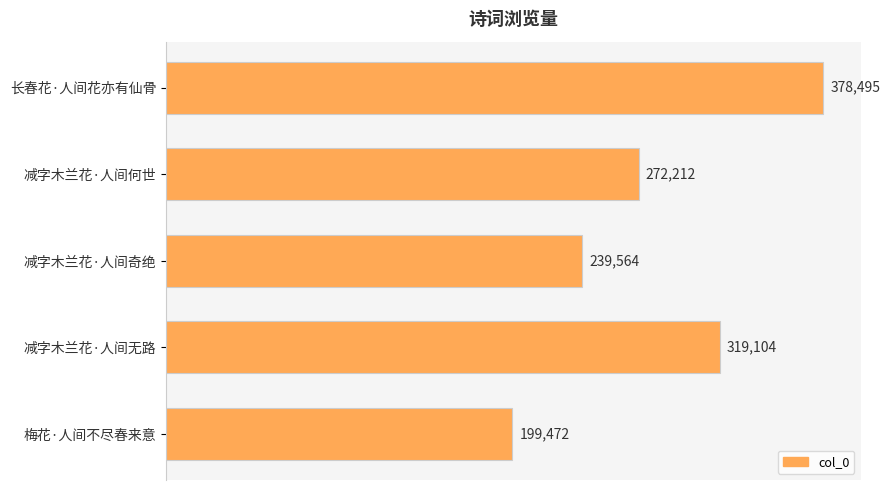

What is the difference between the maximum and second lowest values?

138931